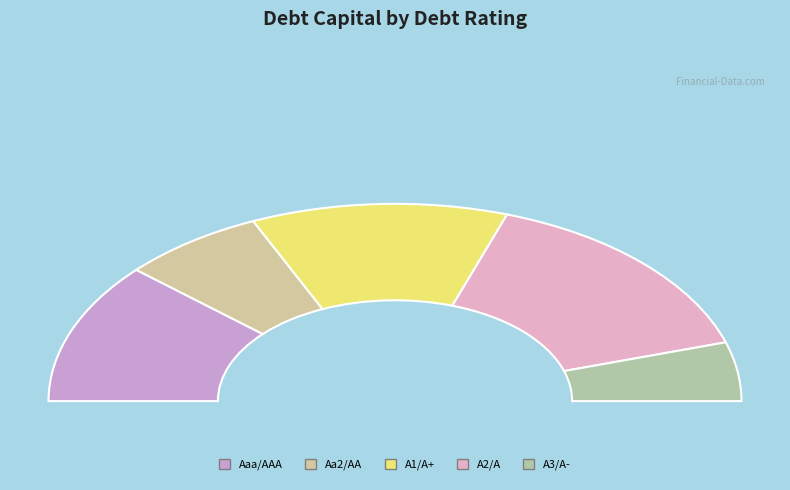

To the nearest percent, what is the combined percentage of A2/A and A3/A-?

32%